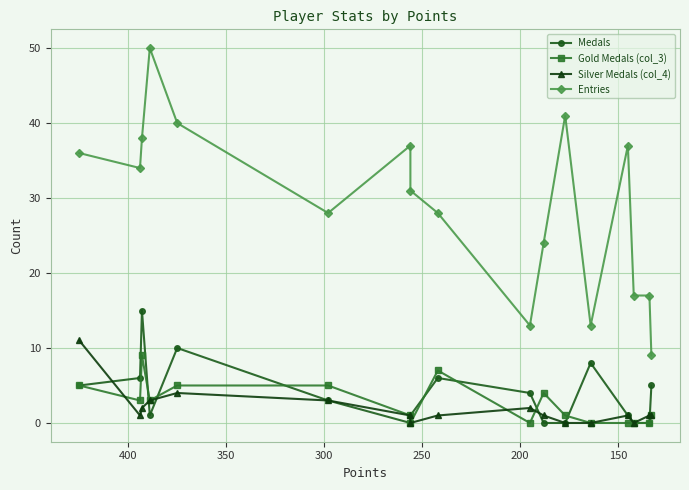

At 350, list the series in order from largest to smallest.

Entries, Gold Medals (col_3), Medals, Silver Medals (col_4)